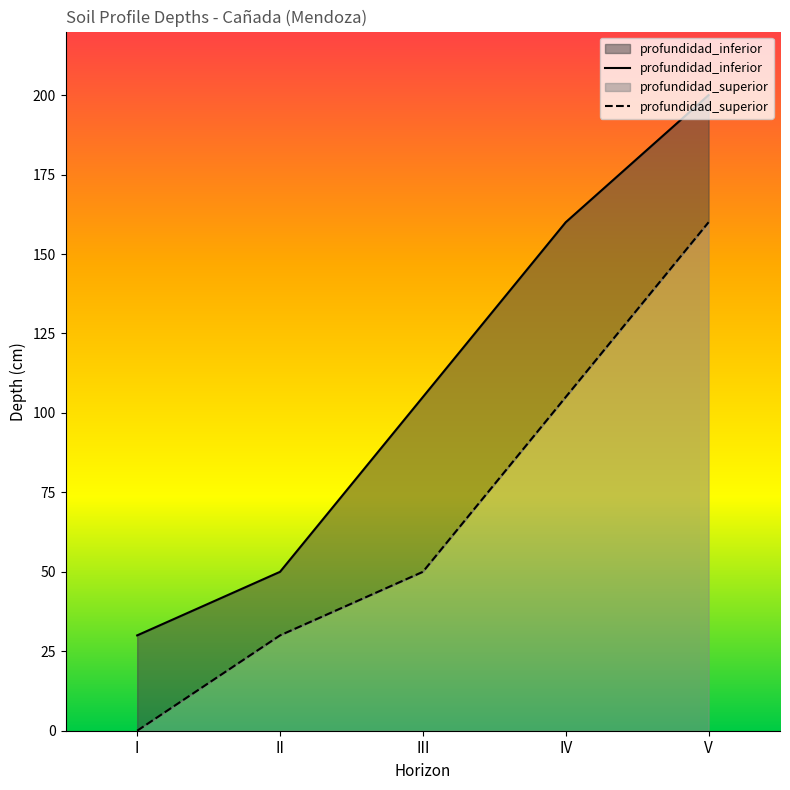

Rank the series by their average value, from highest to lowest.

profundidad_inferior, profundidad_superior